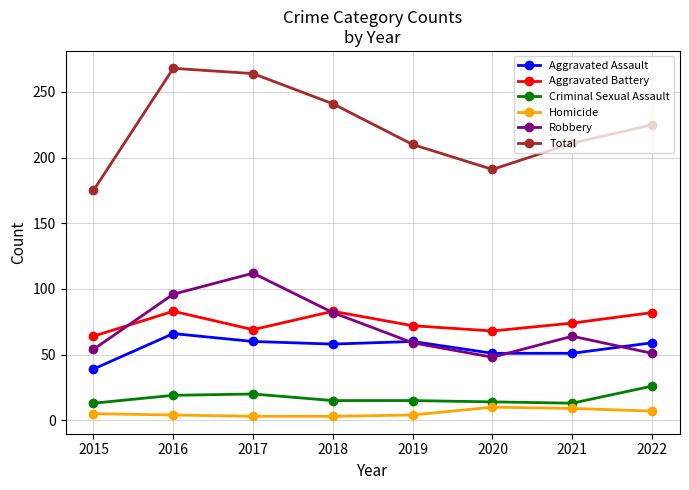

Is it true that Robbery equals 60 at 2017?

False